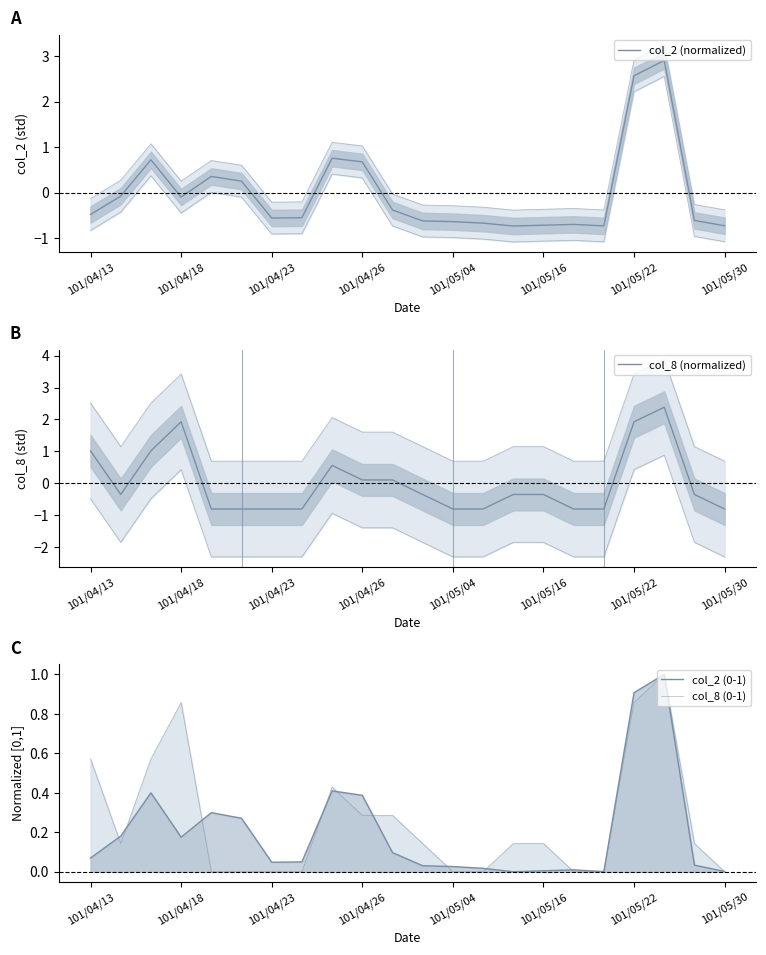

Reading left to right, what are all the values shown in this chart?

col_2 (normalized): -0.5	-0.1	0.7	-0.1	0.4	0.3	-0.6	-0.5	0.8	0.7	-0.4	-0.6	-0.6	-0.7	-0.7	-0.7	-0.7	-0.7	2.6	2.9	-0.6	-0.7
col_8 (normalized): 1.0	-0.4	1.0	1.9	-0.8	-0.8	-0.8	-0.8	0.6	0.1	0.1	-0.4	-0.8	-0.8	-0.4	-0.4	-0.8	-0.8	1.9	2.4	-0.4	-0.8
col_2 (0-1): 0.1	0.2	0.4	0.2	0.3	0.3	0.0	0.0	0.4	0.4	0.1	0.0	0.0	0.0	0.0	0.0	0.0	0.0	0.9	1.0	0.0	0.0
col_8 (0-1): 0.6	0.1	0.6	0.9	0.0	0.0	0.0	0.0	0.4	0.3	0.3	0.1	0.0	0.0	0.1	0.1	0.0	0.0	0.9	1.0	0.1	0.0